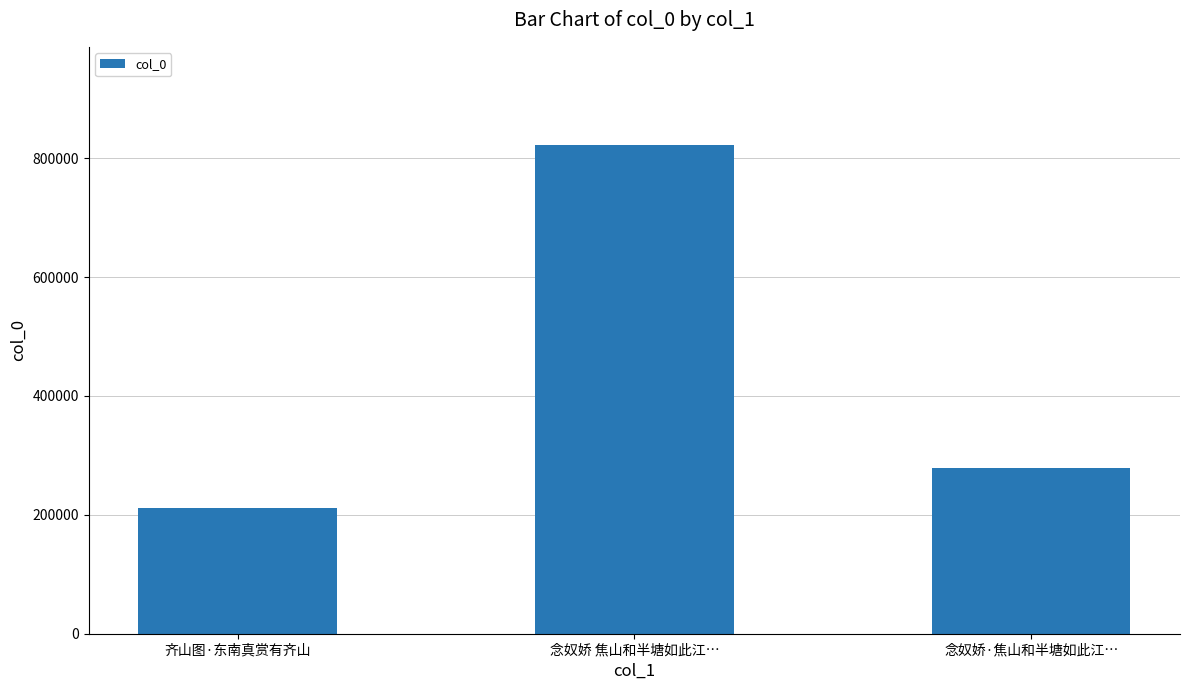

Read the value at 念奴娇·焦山和半塘如此江….

279464